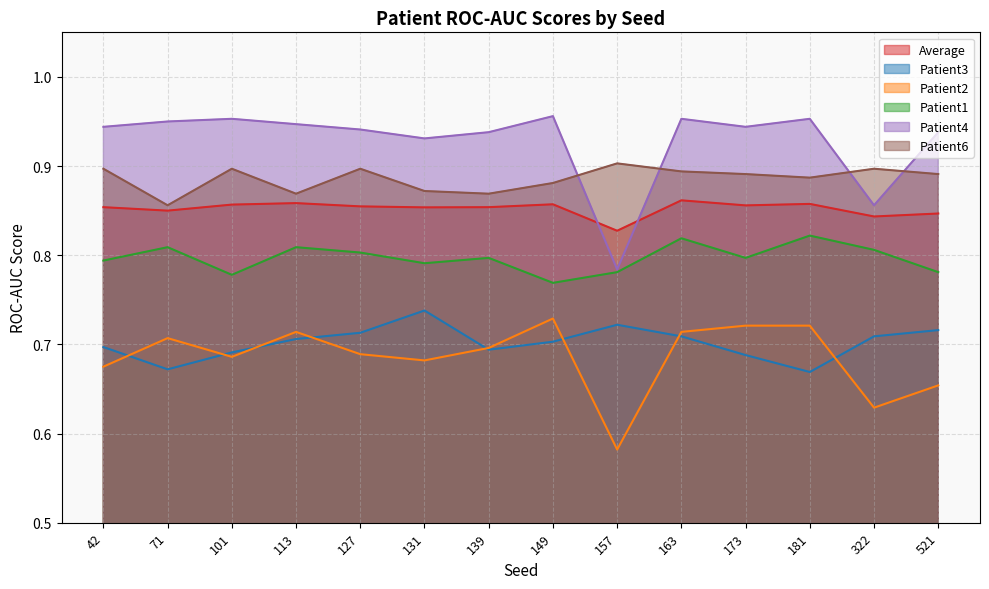

What is the maximum value for Patient4?

1.0